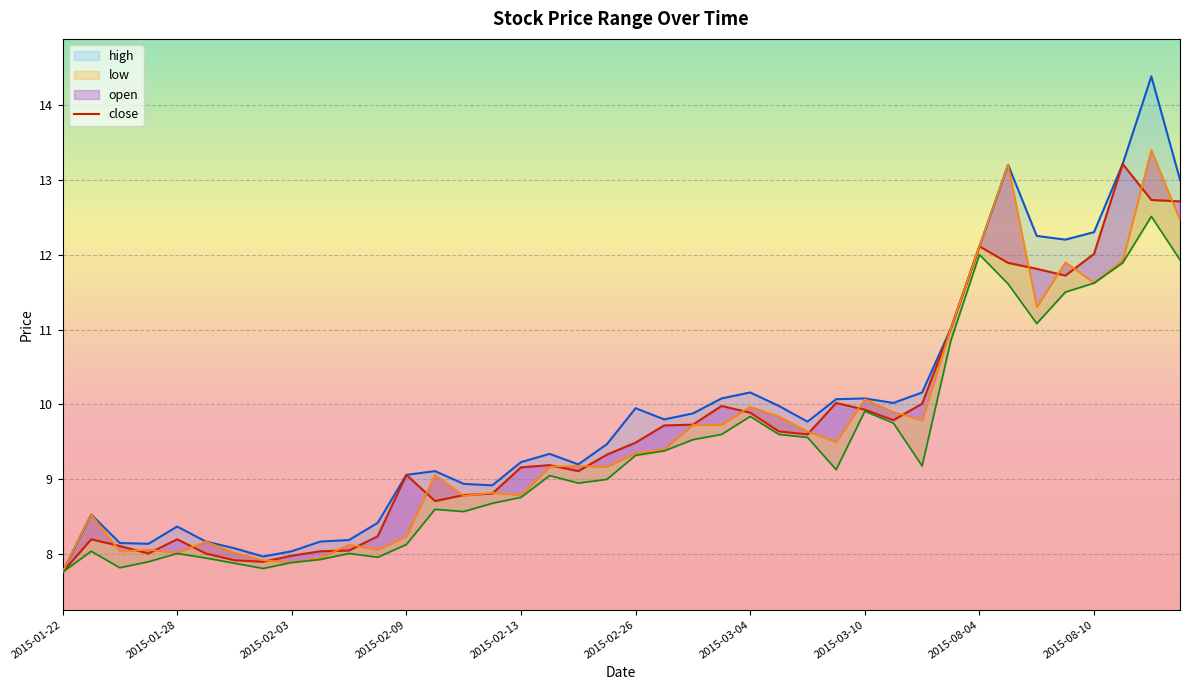

How many times do open and close cross each other?

22